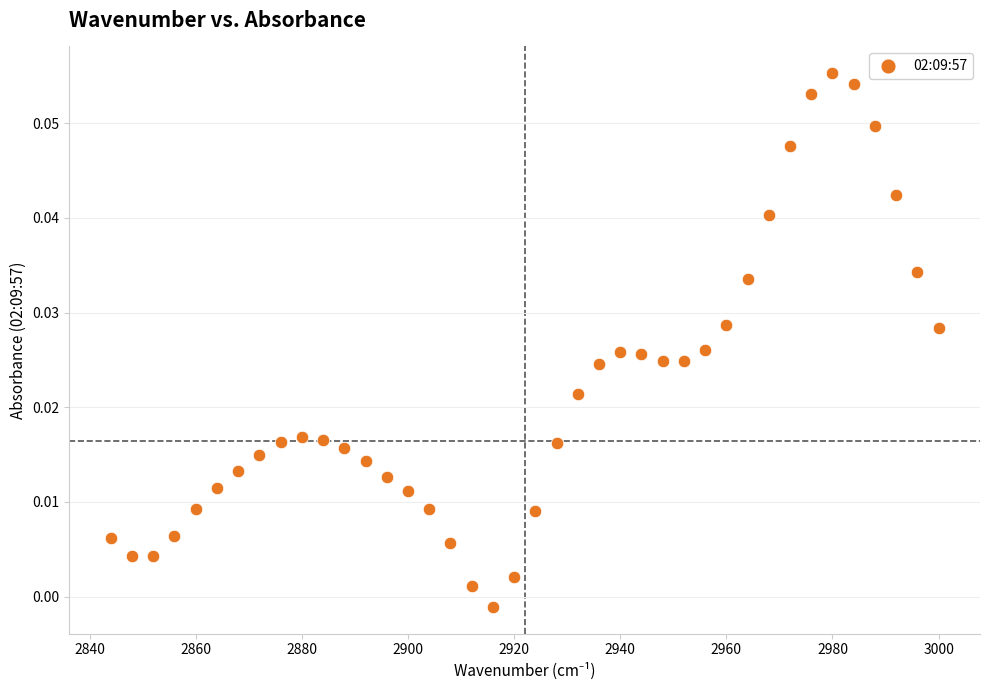

What is the range of X values (max minus min)?

156.0